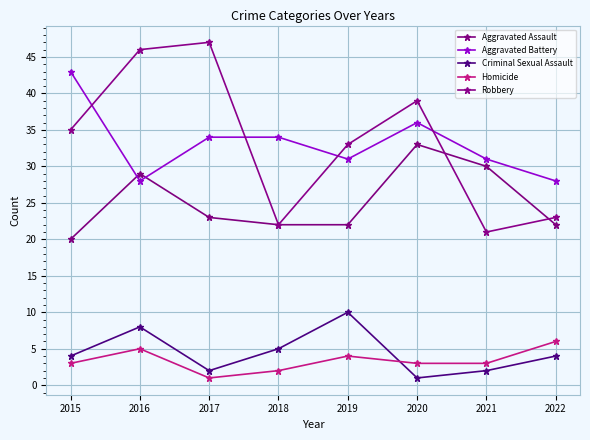

Which label corresponds to the largest value in the chart?

2017